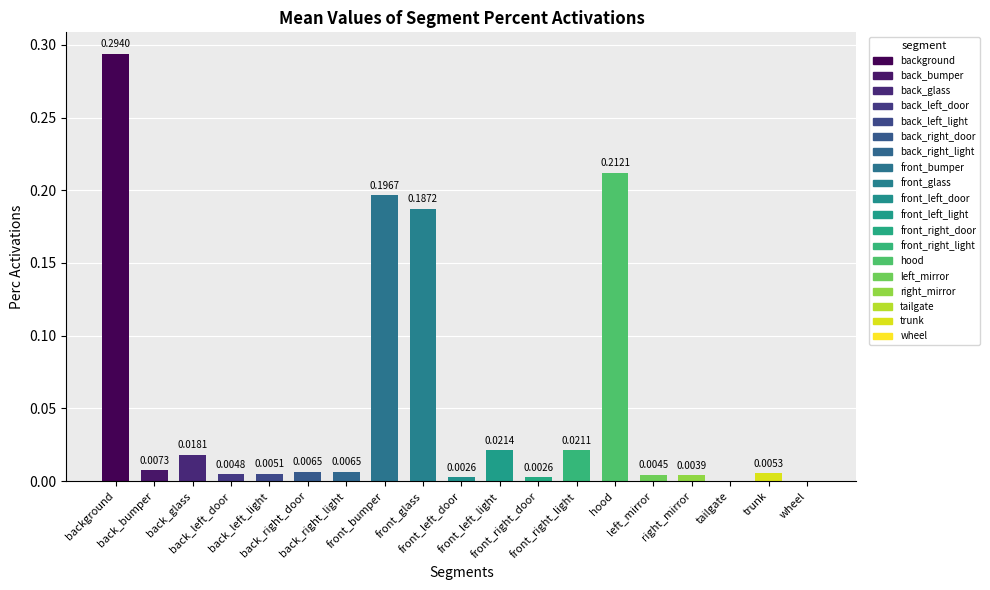

What is the sum of all values?

1.0